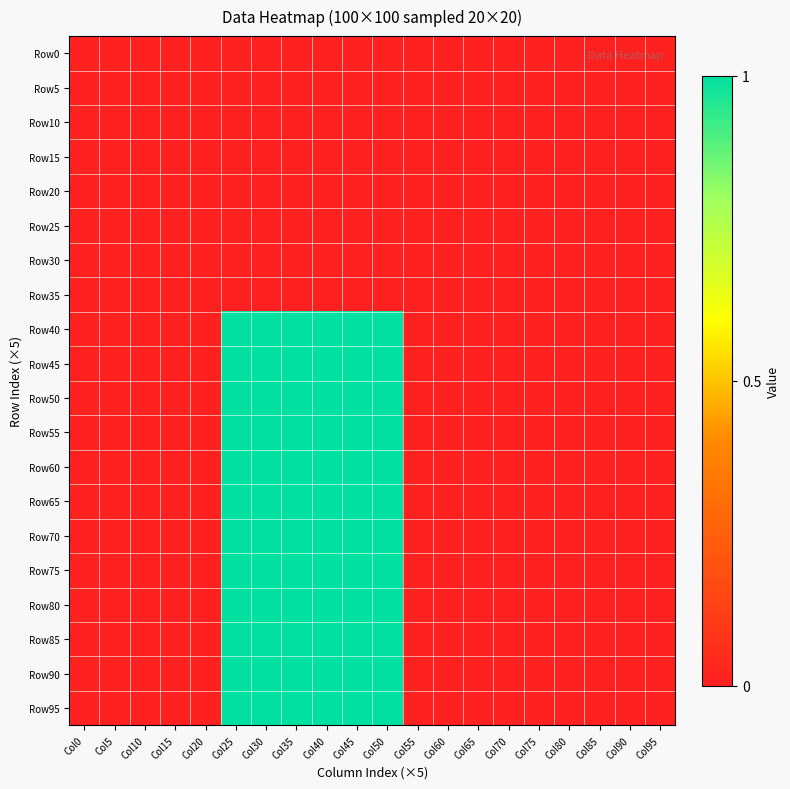

Reading right to left, what are all the values shown in this chart?

Row0: Col95=0	Col90=0	Col85=0	Col80=0	Col75=0	Col70=0	Col65=0	Col60=0	Col55=0	Col50=0	Col45=0	Col40=0	Col35=0	Col30=0	Col25=0	Col20=0	Col15=0	Col10=0	Col5=0	Col0=0
Row5: Col95=0	Col90=0	Col85=0	Col80=0	Col75=0	Col70=0	Col65=0	Col60=0	Col55=0	Col50=0	Col45=0	Col40=0	Col35=0	Col30=0	Col25=0	Col20=0	Col15=0	Col10=0	Col5=0	Col0=0
Row10: Col95=0	Col90=0	Col85=0	Col80=0	Col75=0	Col70=0	Col65=0	Col60=0	Col55=0	Col50=0	Col45=0	Col40=0	Col35=0	Col30=0	Col25=0	Col20=0	Col15=0	Col10=0	Col5=0	Col0=0
Row15: Col95=0	Col90=0	Col85=0	Col80=0	Col75=0	Col70=0	Col65=0	Col60=0	Col55=0	Col50=0	Col45=0	Col40=0	Col35=0	Col30=0	Col25=0	Col20=0	Col15=0	Col10=0	Col5=0	Col0=0
Row20: Col95=0	Col90=0	Col85=0	Col80=0	Col75=0	Col70=0	Col65=0	Col60=0	Col55=0	Col50=0	Col45=0	Col40=0	Col35=0	Col30=0	Col25=0	Col20=0	Col15=0	Col10=0	Col5=0	Col0=0
Row25: Col95=0	Col90=0	Col85=0	Col80=0	Col75=0	Col70=0	Col65=0	Col60=0	Col55=0	Col50=0	Col45=0	Col40=0	Col35=0	Col30=0	Col25=0	Col20=0	Col15=0	Col10=0	Col5=0	Col0=0
Row30: Col95=0	Col90=0	Col85=0	Col80=0	Col75=0	Col70=0	Col65=0	Col60=0	Col55=0	Col50=0	Col45=0	Col40=0	Col35=0	Col30=0	Col25=0	Col20=0	Col15=0	Col10=0	Col5=0	Col0=0
Row35: Col95=0	Col90=0	Col85=0	Col80=0	Col75=0	Col70=0	Col65=0	Col60=0	Col55=0	Col50=0	Col45=0	Col40=0	Col35=0	Col30=0	Col25=0	Col20=0	Col15=0	Col10=0	Col5=0	Col0=0
Row40: Col95=0	Col90=0	Col85=0	Col80=0	Col75=0	Col70=0	Col65=0	Col60=0	Col55=0	Col50=1	Col45=1	Col40=1	Col35=1	Col30=1	Col25=1	Col20=0	Col15=0	Col10=0	Col5=0	Col0=0
Row45: Col95=0	Col90=0	Col85=0	Col80=0	Col75=0	Col70=0	Col65=0	Col60=0	Col55=0	Col50=1	Col45=1	Col40=1	Col35=1	Col30=1	Col25=1	Col20=0	Col15=0	Col10=0	Col5=0	Col0=0
Row50: Col95=0	Col90=0	Col85=0	Col80=0	Col75=0	Col70=0	Col65=0	Col60=0	Col55=0	Col50=1	Col45=1	Col40=1	Col35=1	Col30=1	Col25=1	Col20=0	Col15=0	Col10=0	Col5=0	Col0=0
Row55: Col95=0	Col90=0	Col85=0	Col80=0	Col75=0	Col70=0	Col65=0	Col60=0	Col55=0	Col50=1	Col45=1	Col40=1	Col35=1	Col30=1	Col25=1	Col20=0	Col15=0	Col10=0	Col5=0	Col0=0
Row60: Col95=0	Col90=0	Col85=0	Col80=0	Col75=0	Col70=0	Col65=0	Col60=0	Col55=0	Col50=1	Col45=1	Col40=1	Col35=1	Col30=1	Col25=1	Col20=0	Col15=0	Col10=0	Col5=0	Col0=0
Row65: Col95=0	Col90=0	Col85=0	Col80=0	Col75=0	Col70=0	Col65=0	Col60=0	Col55=0	Col50=1	Col45=1	Col40=1	Col35=1	Col30=1	Col25=1	Col20=0	Col15=0	Col10=0	Col5=0	Col0=0
Row70: Col95=0	Col90=0	Col85=0	Col80=0	Col75=0	Col70=0	Col65=0	Col60=0	Col55=0	Col50=1	Col45=1	Col40=1	Col35=1	Col30=1	Col25=1	Col20=0	Col15=0	Col10=0	Col5=0	Col0=0
Row75: Col95=0	Col90=0	Col85=0	Col80=0	Col75=0	Col70=0	Col65=0	Col60=0	Col55=0	Col50=1	Col45=1	Col40=1	Col35=1	Col30=1	Col25=1	Col20=0	Col15=0	Col10=0	Col5=0	Col0=0
Row80: Col95=0	Col90=0	Col85=0	Col80=0	Col75=0	Col70=0	Col65=0	Col60=0	Col55=0	Col50=1	Col45=1	Col40=1	Col35=1	Col30=1	Col25=1	Col20=0	Col15=0	Col10=0	Col5=0	Col0=0
Row85: Col95=0	Col90=0	Col85=0	Col80=0	Col75=0	Col70=0	Col65=0	Col60=0	Col55=0	Col50=1	Col45=1	Col40=1	Col35=1	Col30=1	Col25=1	Col20=0	Col15=0	Col10=0	Col5=0	Col0=0
Row90: Col95=0	Col90=0	Col85=0	Col80=0	Col75=0	Col70=0	Col65=0	Col60=0	Col55=0	Col50=1	Col45=1	Col40=1	Col35=1	Col30=1	Col25=1	Col20=0	Col15=0	Col10=0	Col5=0	Col0=0
Row95: Col95=0	Col90=0	Col85=0	Col80=0	Col75=0	Col70=0	Col65=0	Col60=0	Col55=0	Col50=1	Col45=1	Col40=1	Col35=1	Col30=1	Col25=1	Col20=0	Col15=0	Col10=0	Col5=0	Col0=0